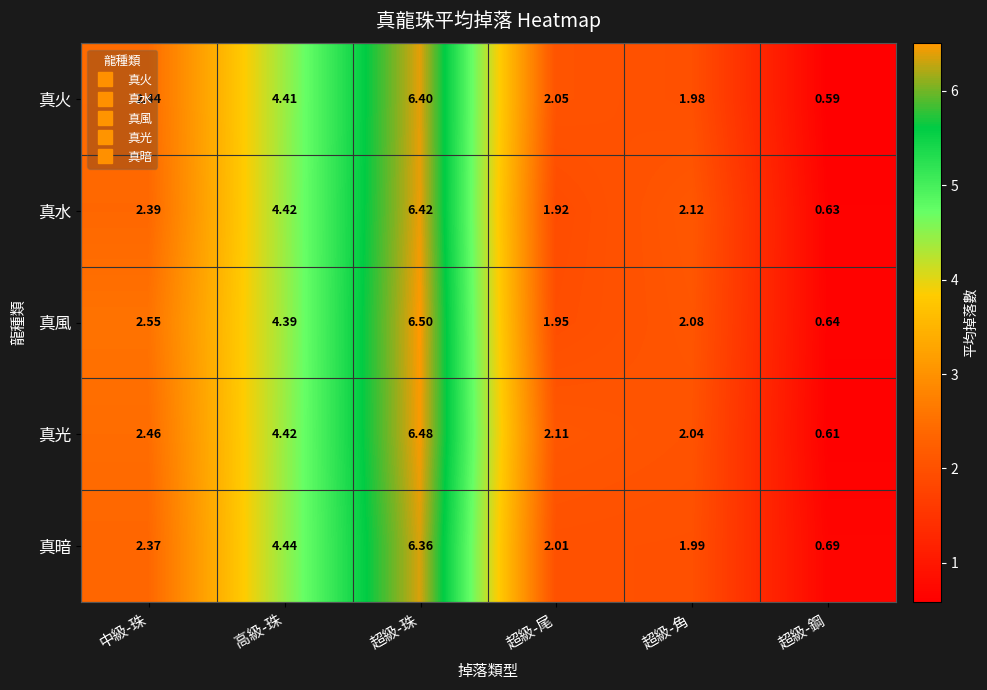

Which series has the largest total across all categories?

真光